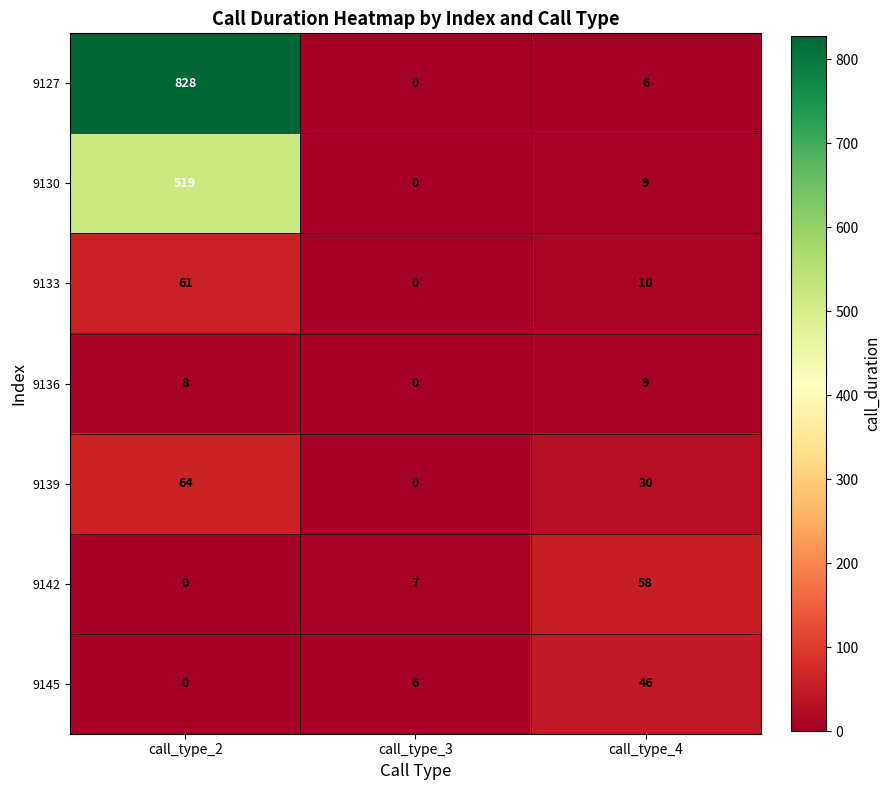

Which series has the largest total across all categories?

9127